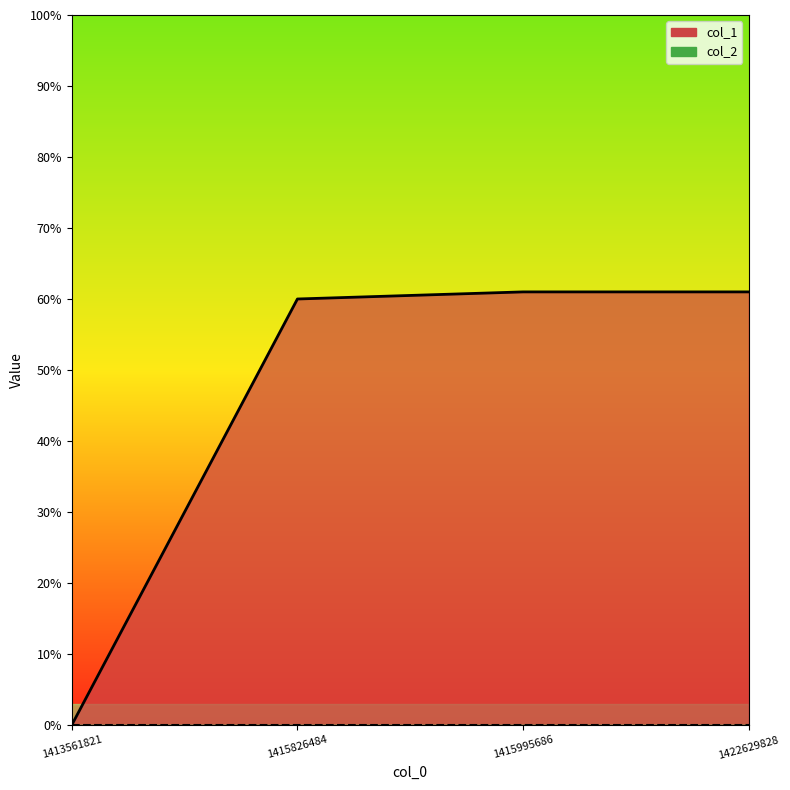

True or false: there are more than 1 points higher than both neighbors.

False